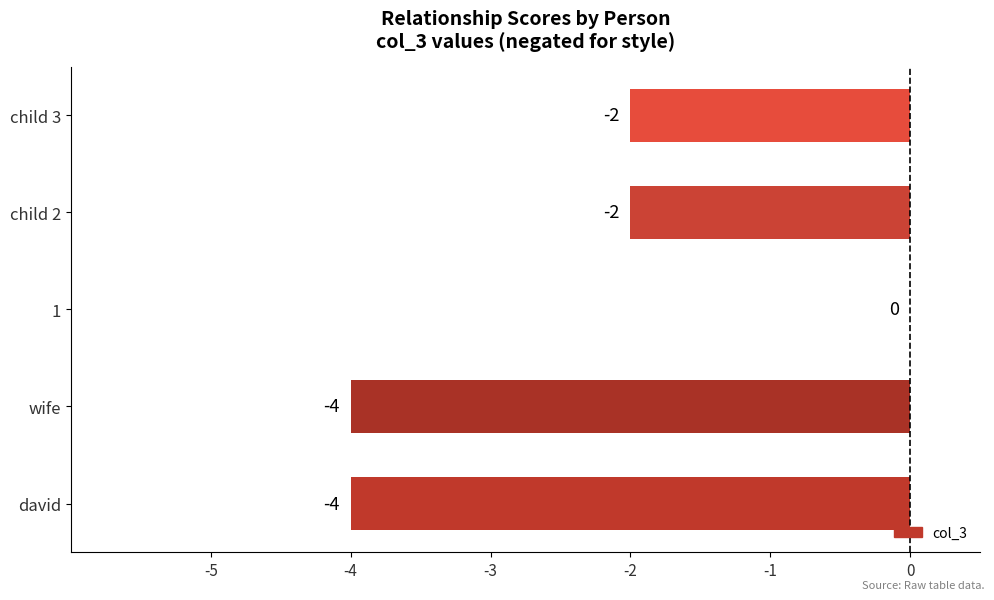

What is the average value?

-2